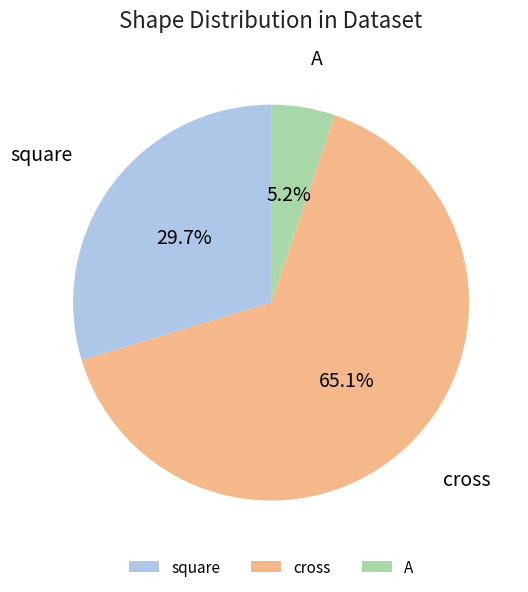

Does A account for over 50% of the chart?

No